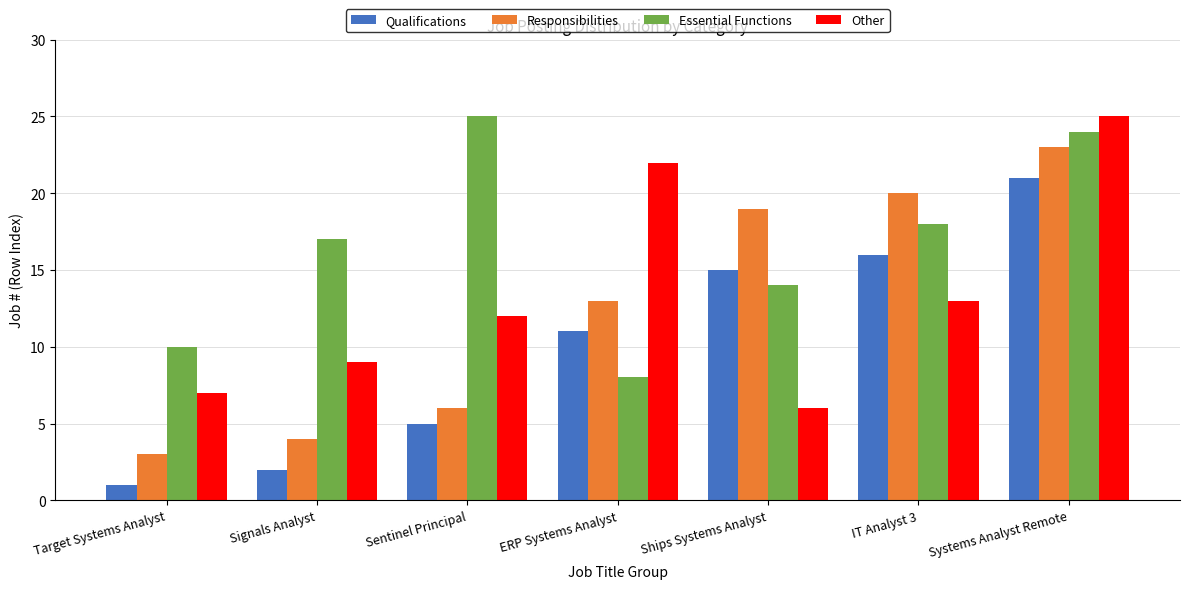

How many groups of bars are there?

7